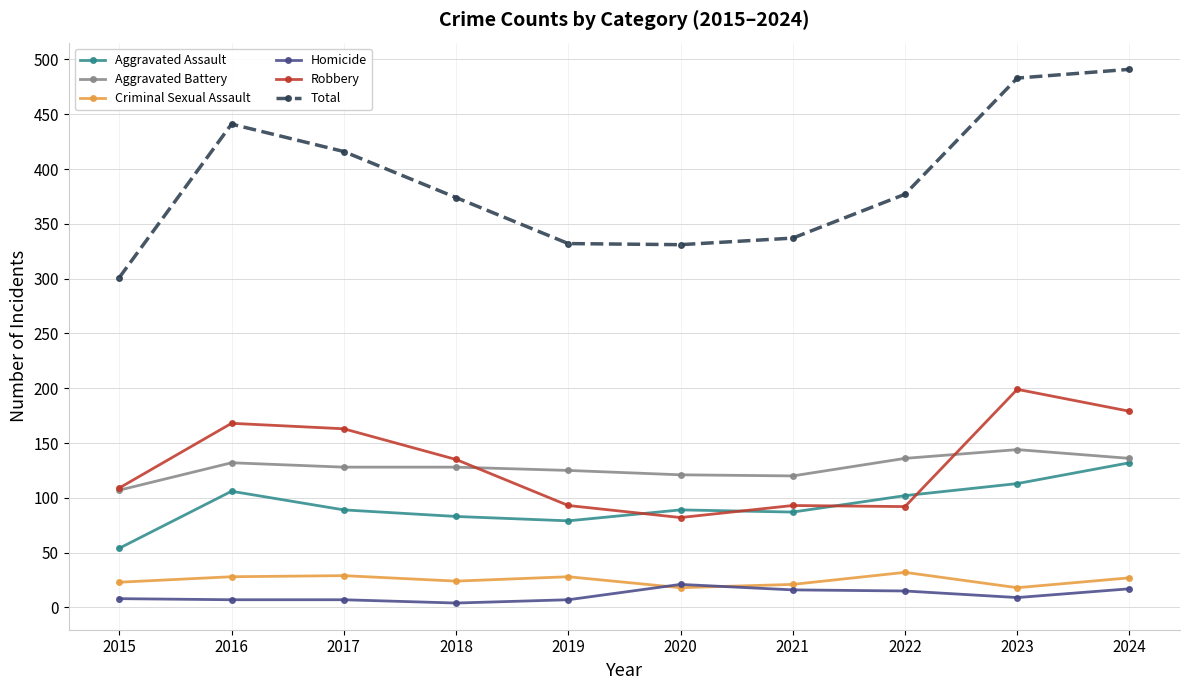

What is the difference between the highest and lowest values at 2017?

409